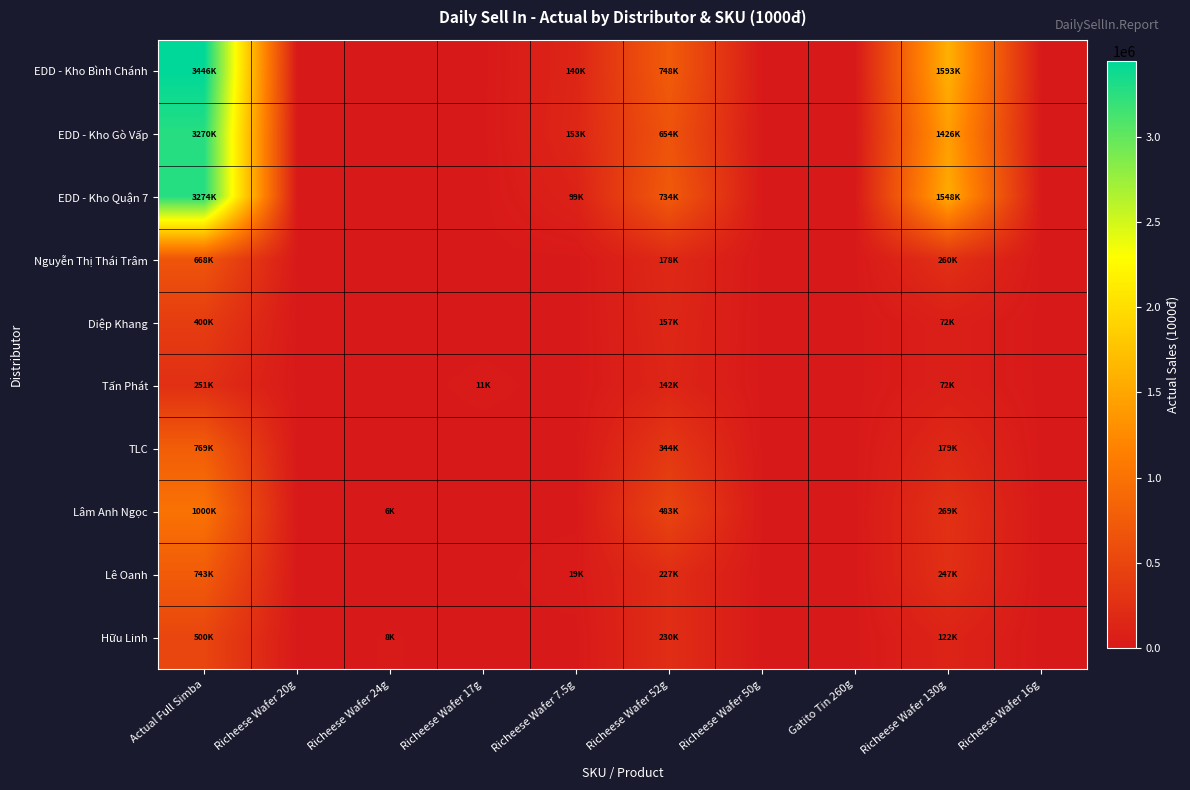

Which series has the widest spread of values?

EDD - Kho Bình Chánh